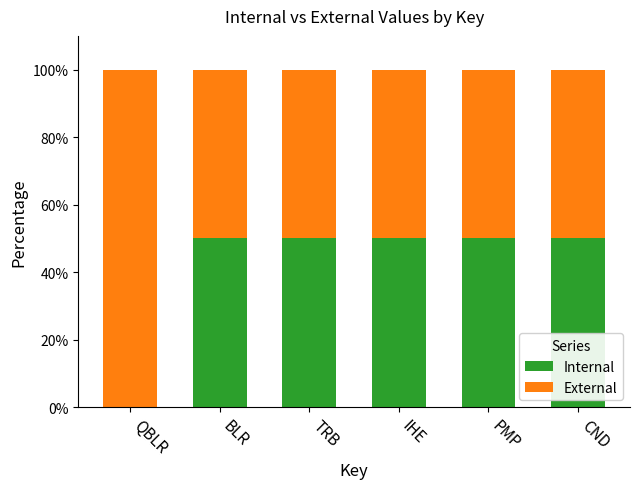

Reading right to left, list the values for the Internal series.

CND=50	PMP=50	IHE=50	TRB=50	BLR=50	QBLR=0